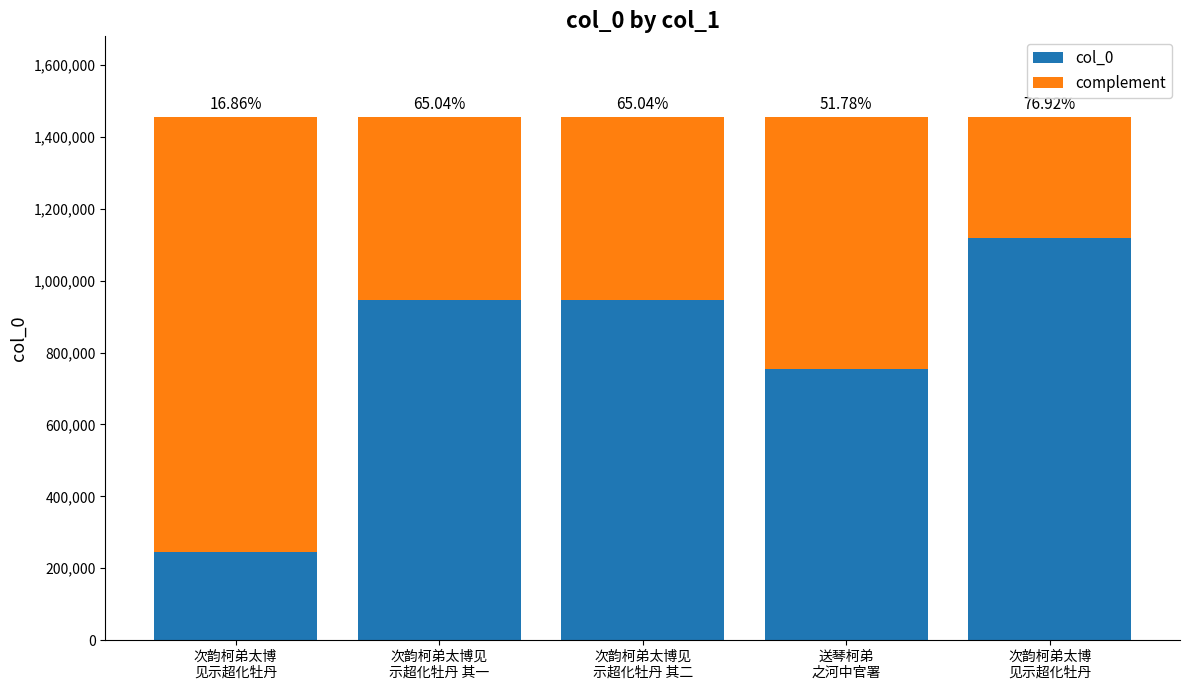

Does the chart contain any negative values?

No